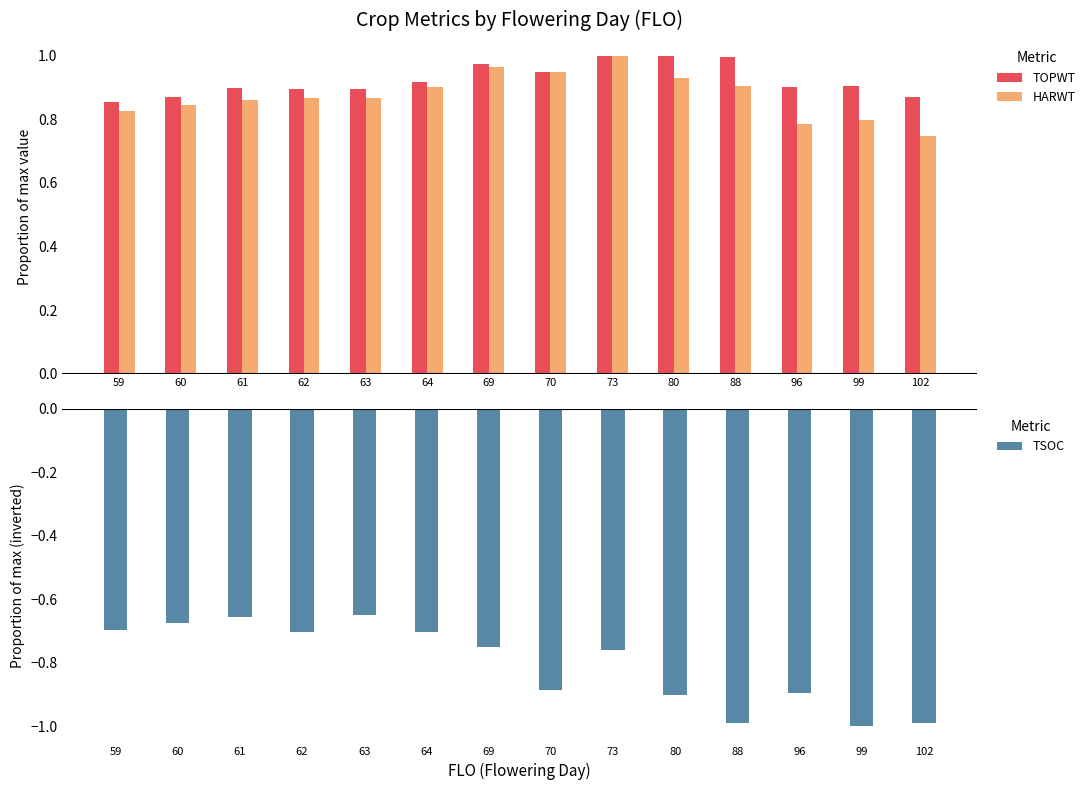

Which series has the widest spread of values?

TSOC